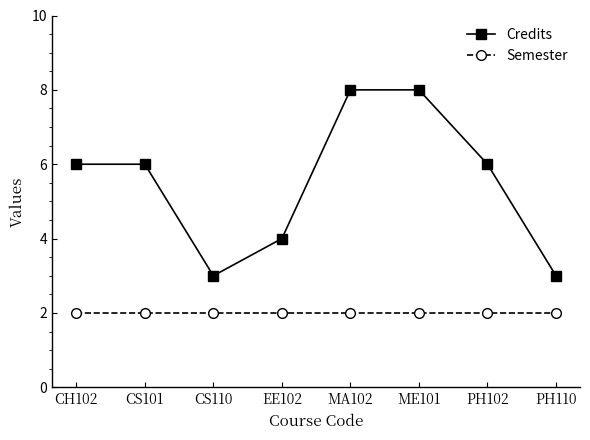

What is the difference between the Credits values at CH102 and CS110?

3